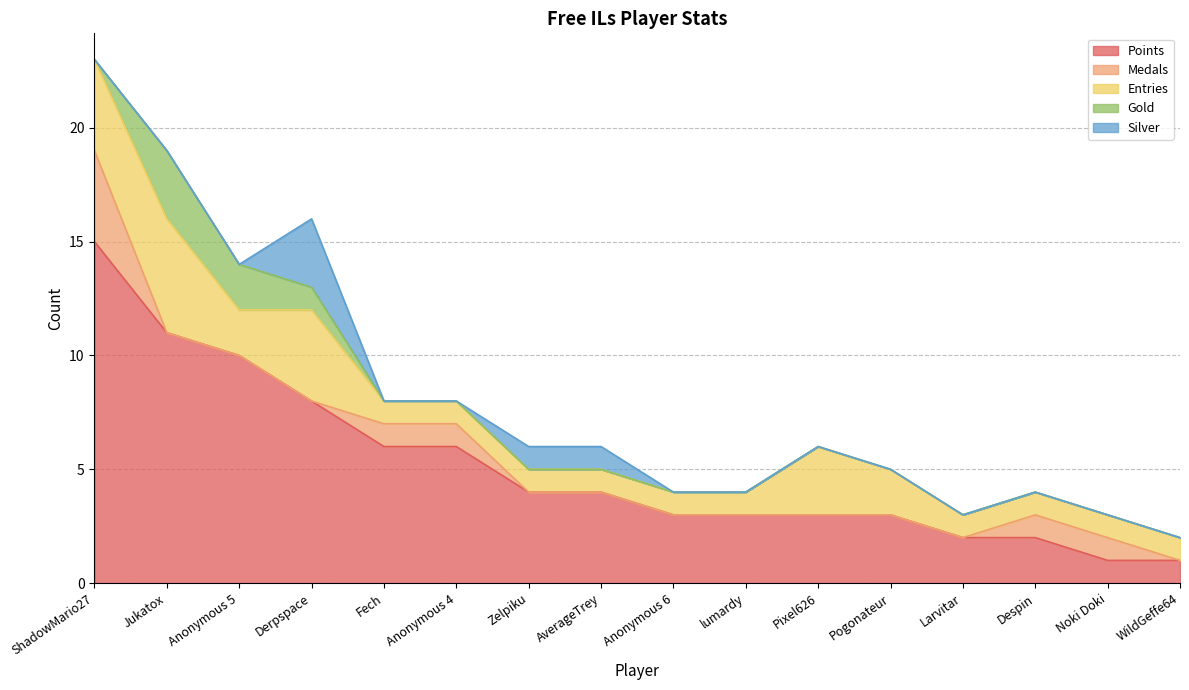

At Pogonateur, list the series in order from largest to smallest.

Points, Entries, Medals, Gold, Silver